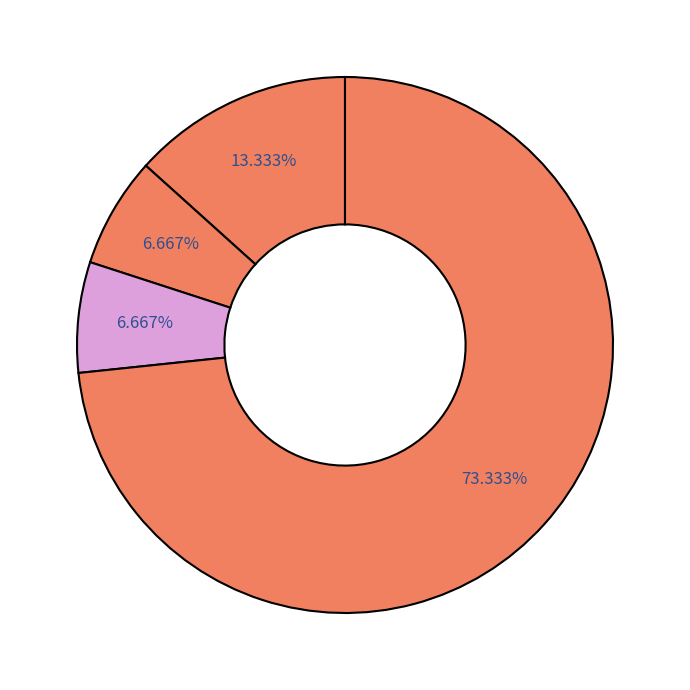

How many segments does this pie chart have?

4